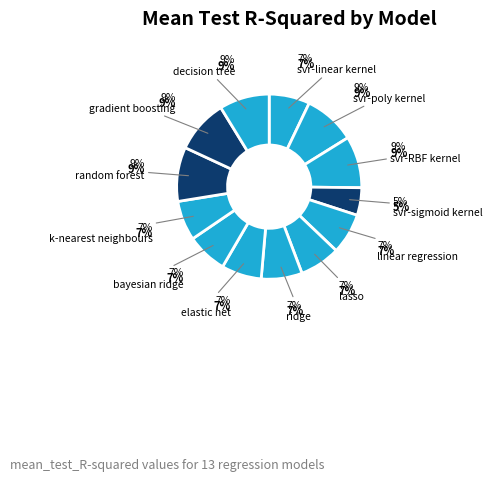

Rank the categories by value from lowest to highest.

svr-sigmoid_kernel, k-nearest_neighbours, elastic_net, bayesian_ridge, lasso, svr-linear_kernel, linear_regression, ridge, decision_tree, svr-poly_kernel, svr-RBF_kernel, gradient_boosting, random_forest